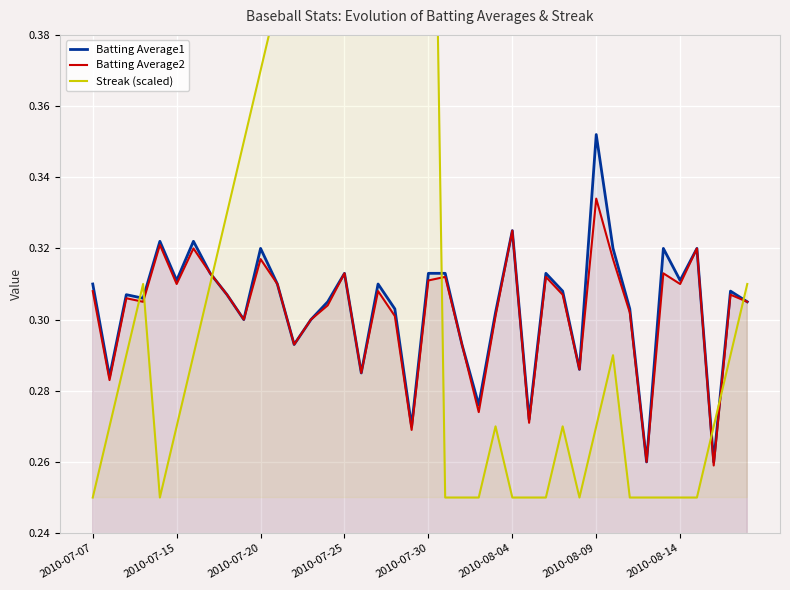

Which category has the highest value in the Batting Average1 series?

2010-08-09